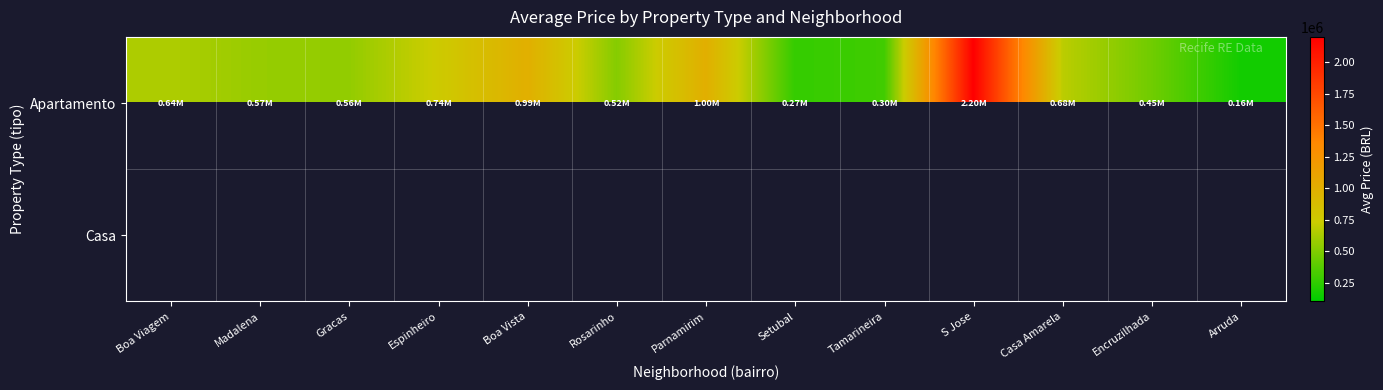

How many data points in Apartamento are above 568750?

6